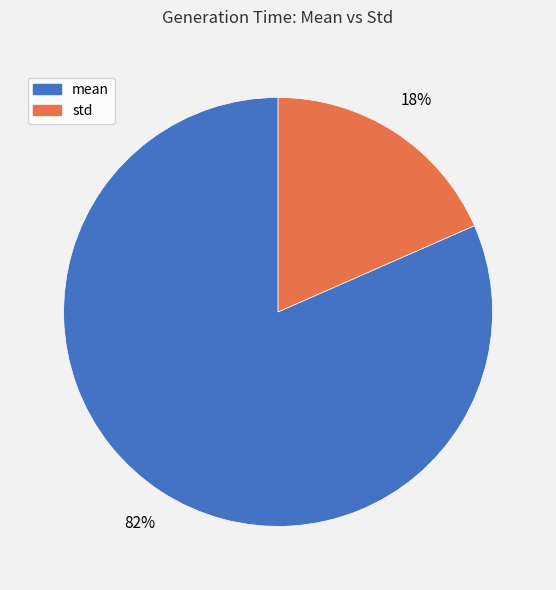

Which slice represents more than half of the pie?

mean